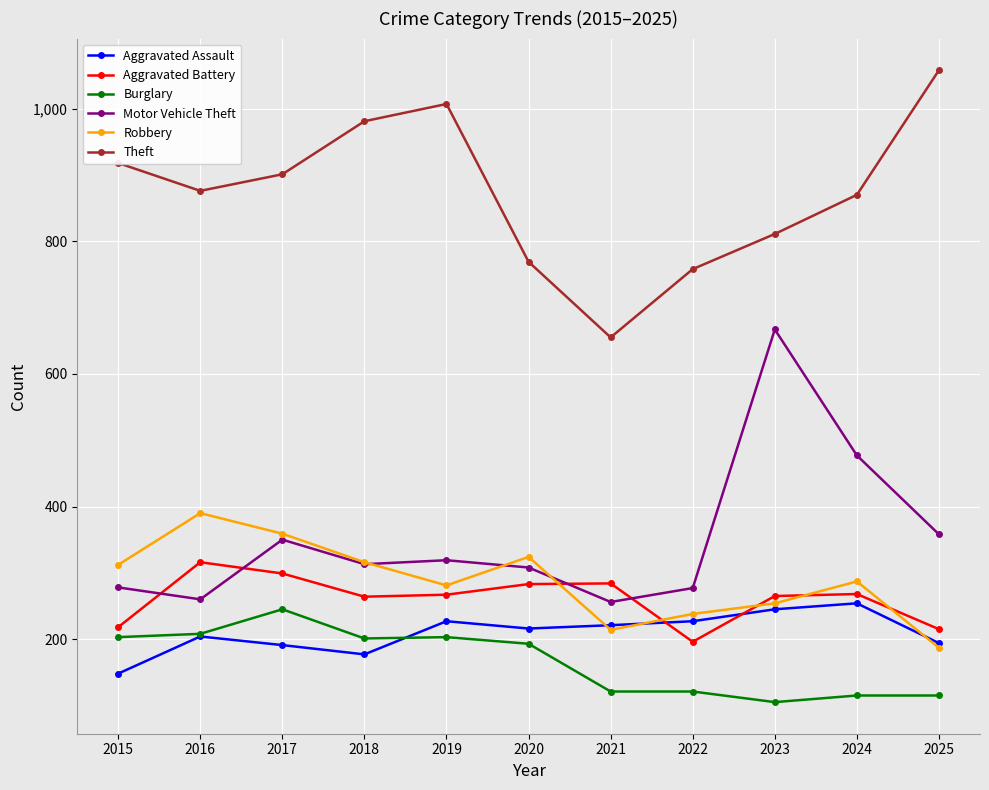

How many categories are shown in the chart?

11